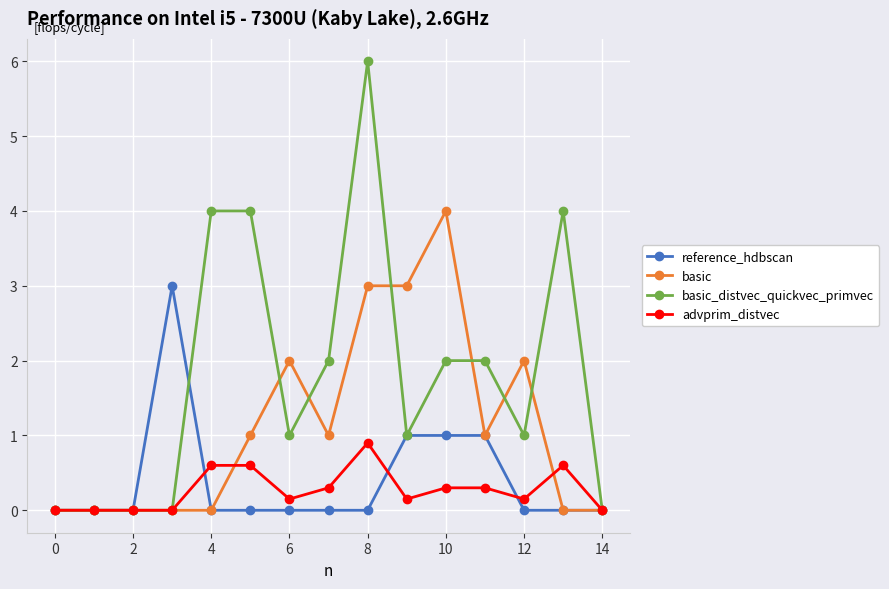

List the series in order of their peak value, lowest first.

advprim_distvec, reference_hdbscan, basic, basic_distvec_quickvec_primvec